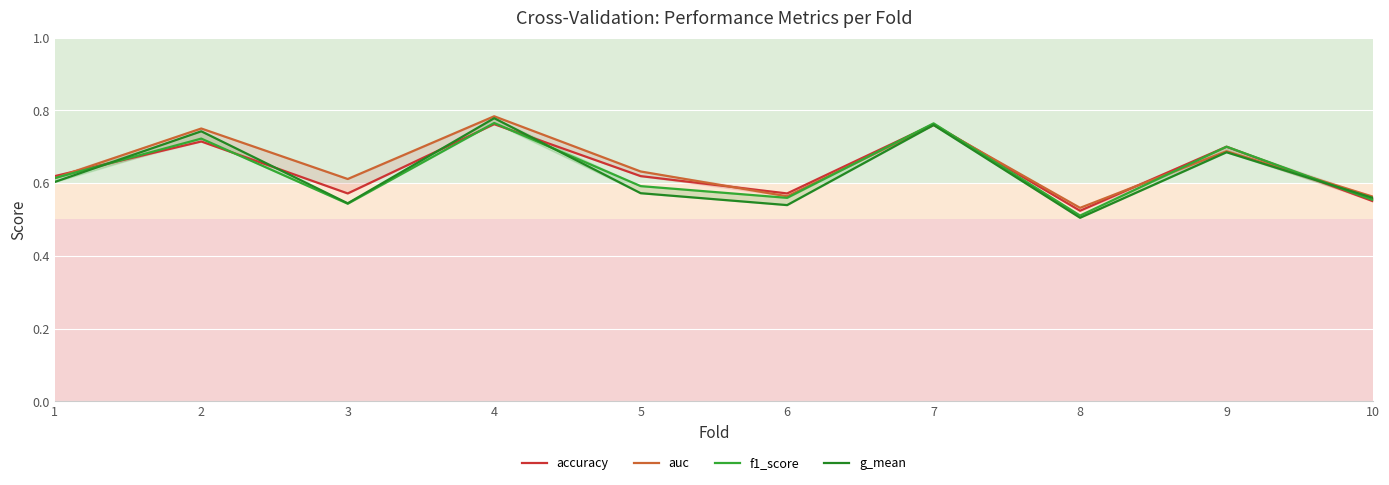

What is the spread (max minus min) of values at 5?

0.1